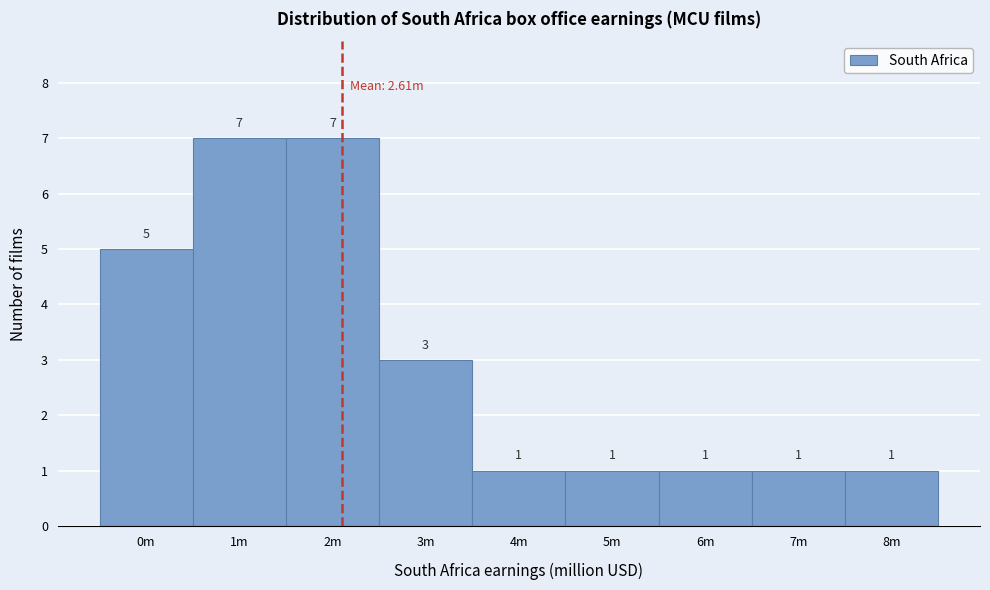

Reading left to right, what are all the values shown in this chart?

0m=5	1m=7	2m=7	3m=3	4m=1	5m=1	6m=1	7m=1	8m=1